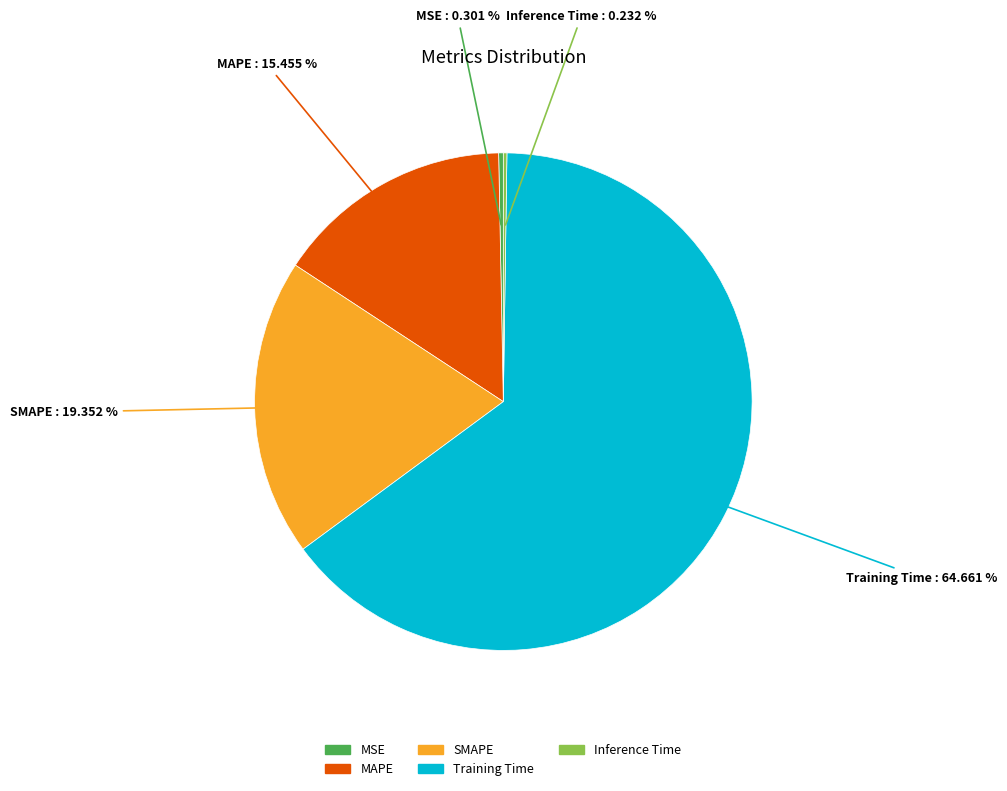

Is there a majority slice in this chart?

Yes